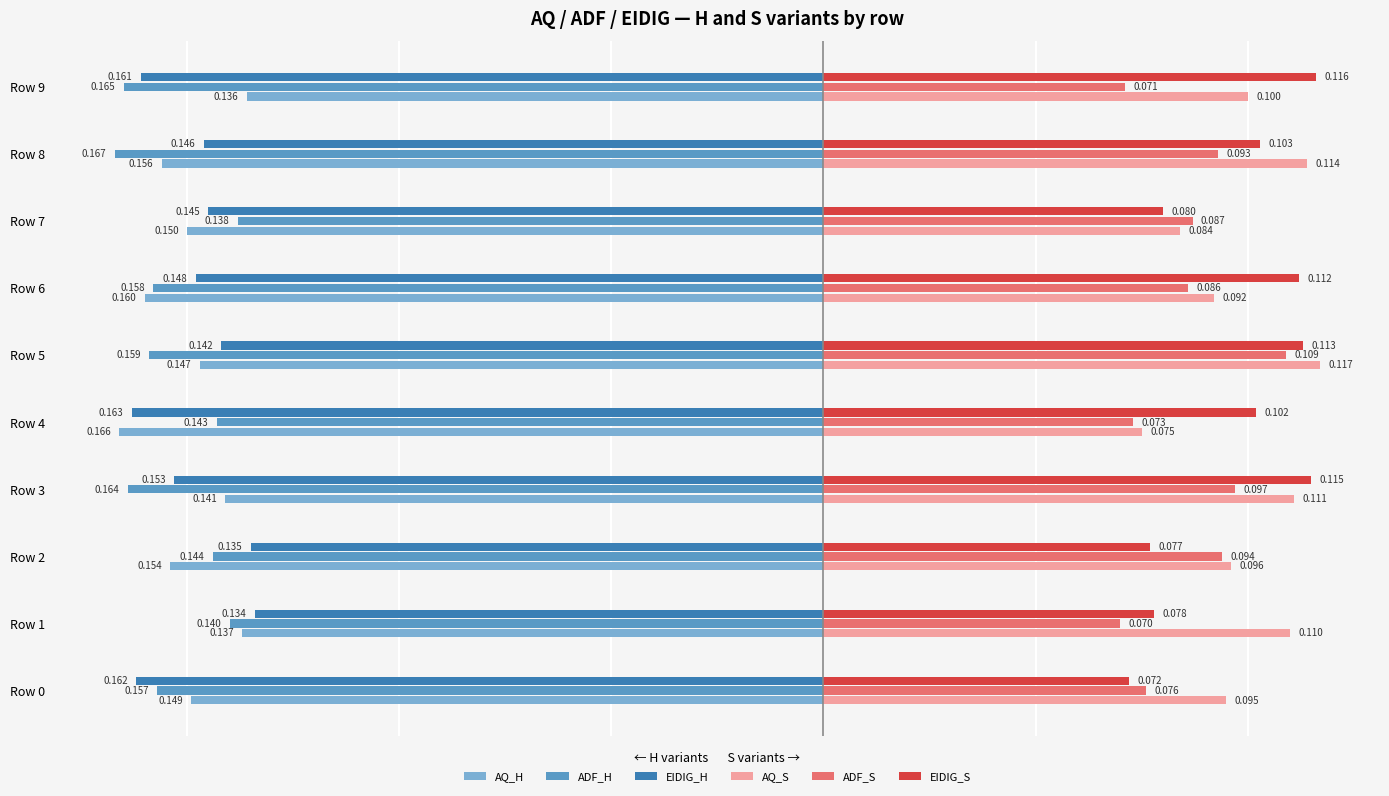

At which label is AQ_H closest to 0?

Row 9